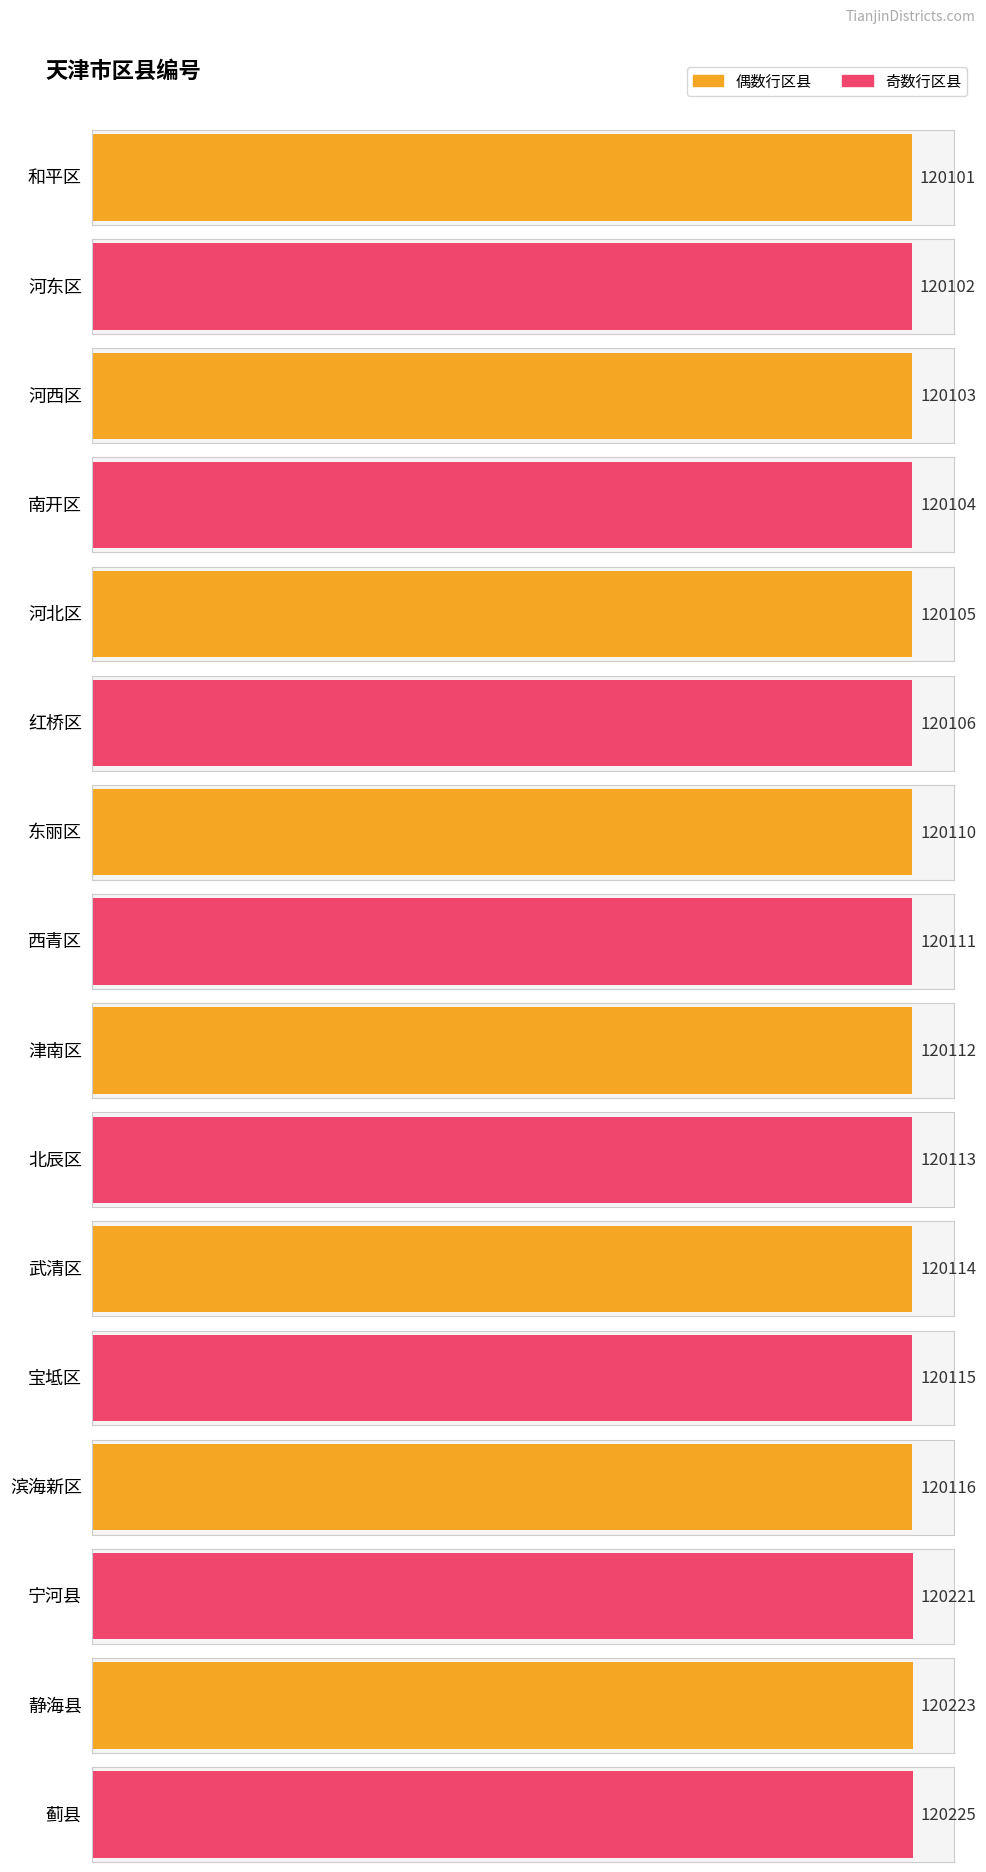

Rank the categories by value from highest to lowest.

蓟县, 静海县, 宁河县, 滨海新区, 宝坻区, 武清区, 北辰区, 津南区, 西青区, 东丽区, 红桥区, 河北区, 南开区, 河西区, 河东区, 和平区